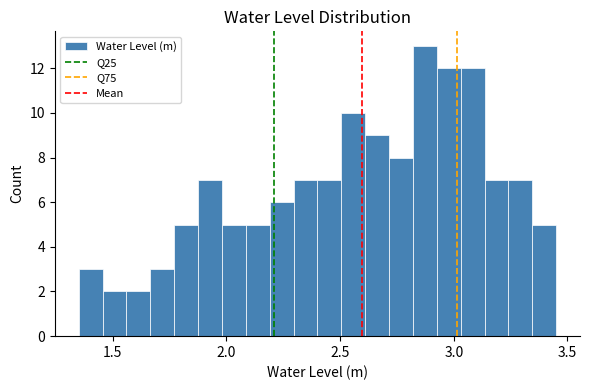

Around what value on the x-axis is the tallest bar? Give the approximate position of its centre, as read against the axis.

2.85